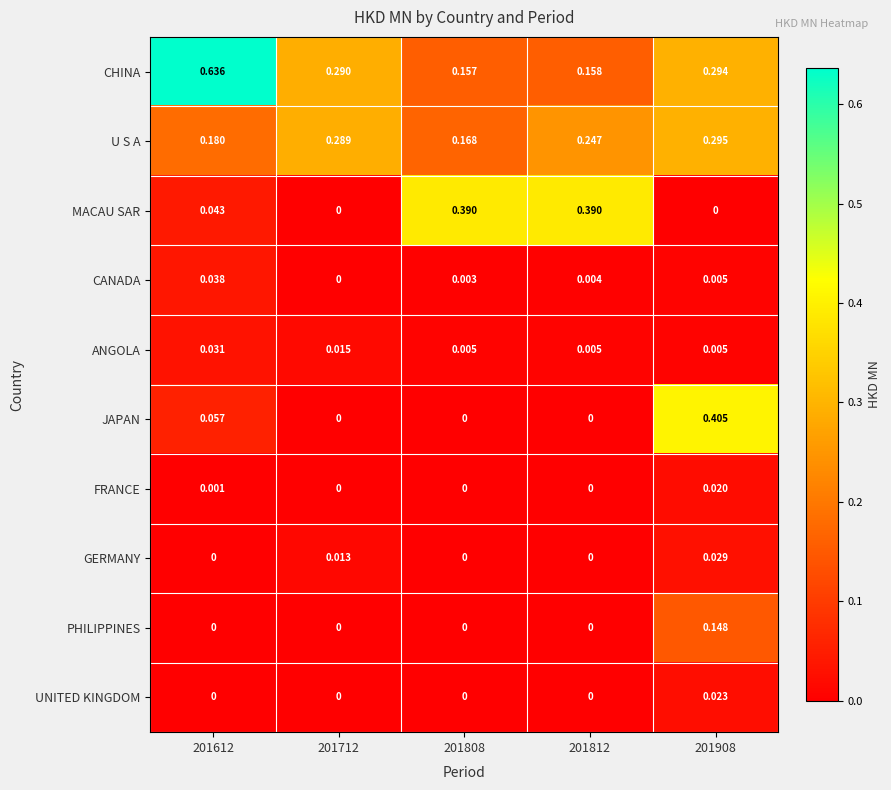

Which series has the largest total across all categories?

CHINA